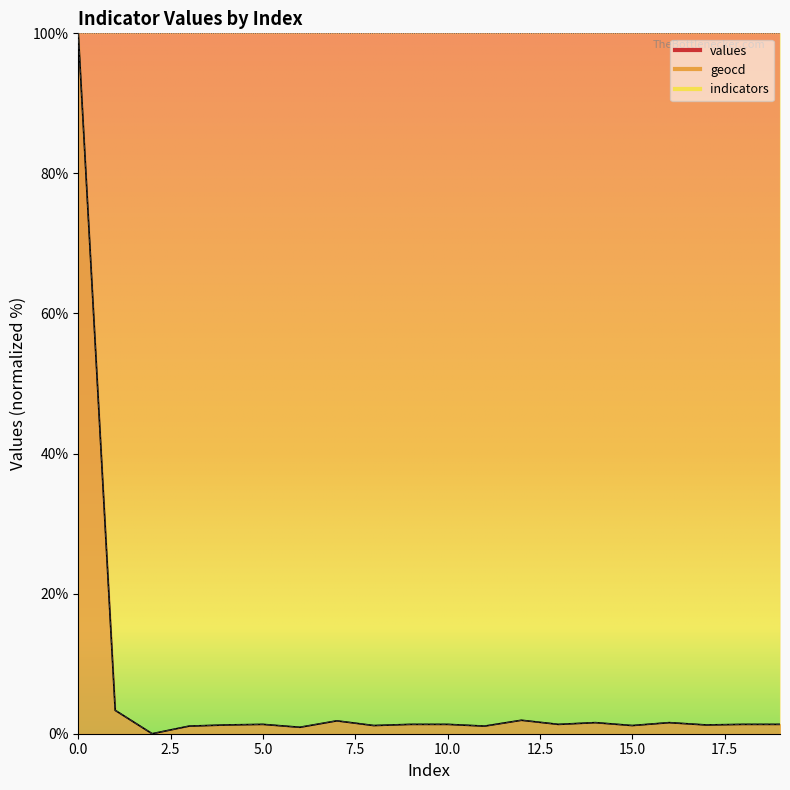

Does the chart have visible grid lines?

No